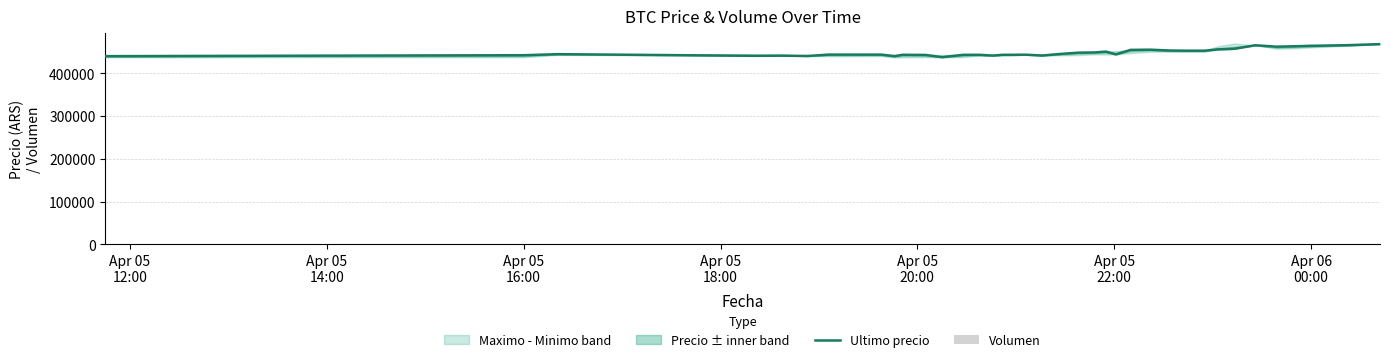

What is the lowest value of the Ultimo precio series?

437562